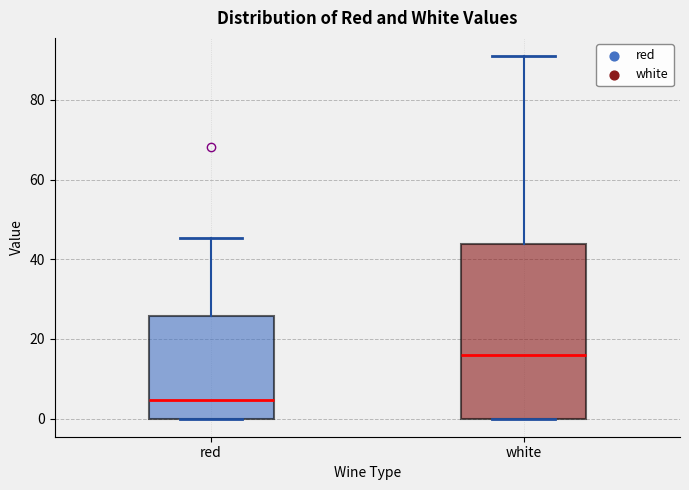

Which box has the highest median line?

white